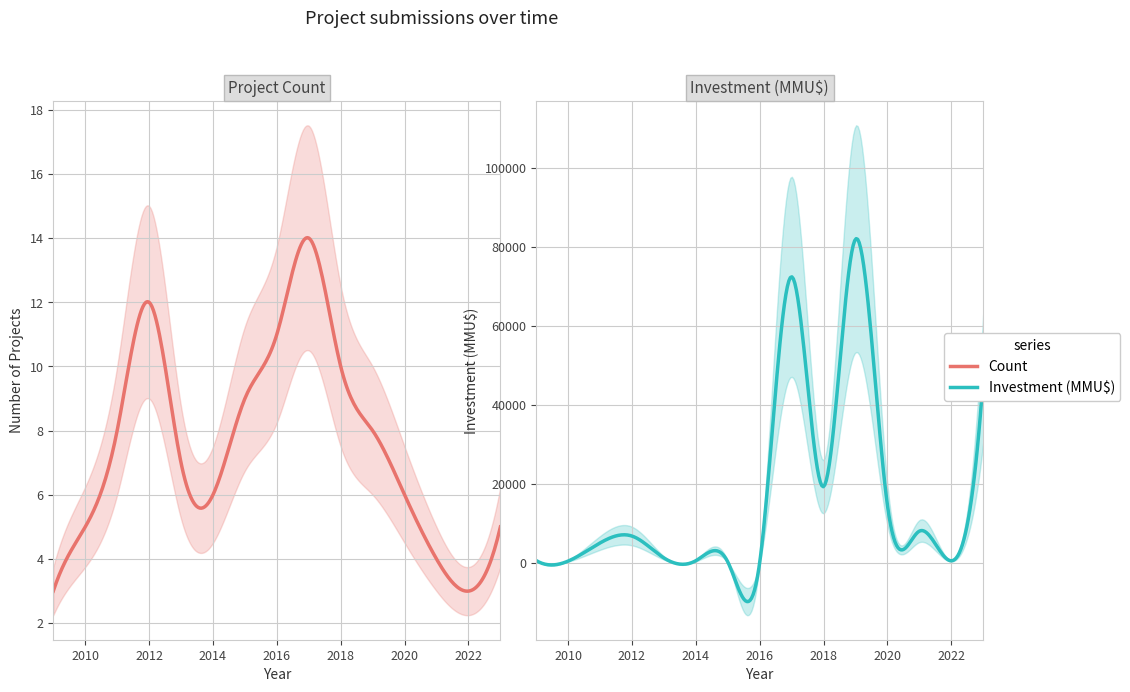

How many values in the Count series exceed 7?

7